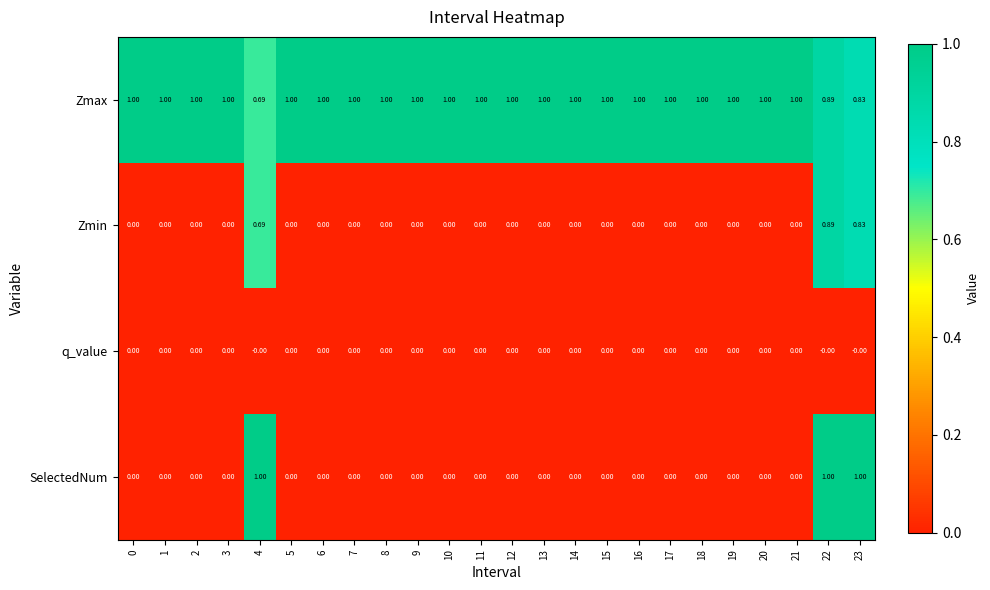

Which series has the widest spread of values?

SelectedNum